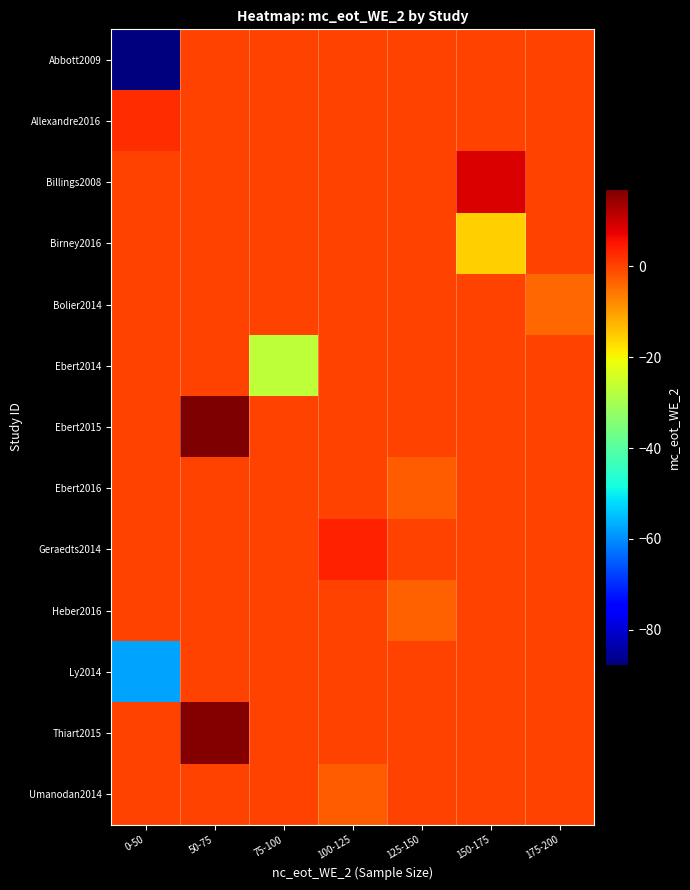

What is the difference between the highest and lowest values at 125-150?

3.1